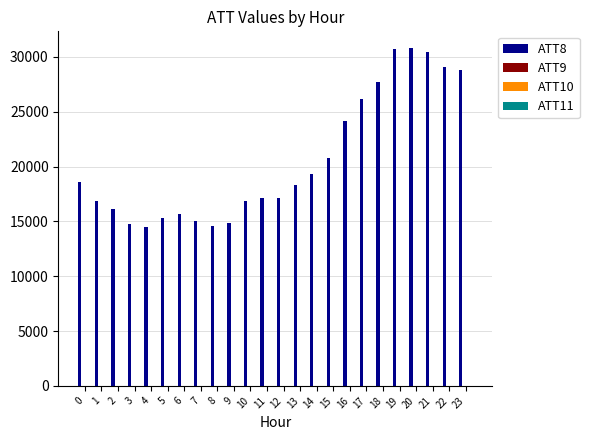

The value of ATT8 at 13 is 6888.5. True or false?

False